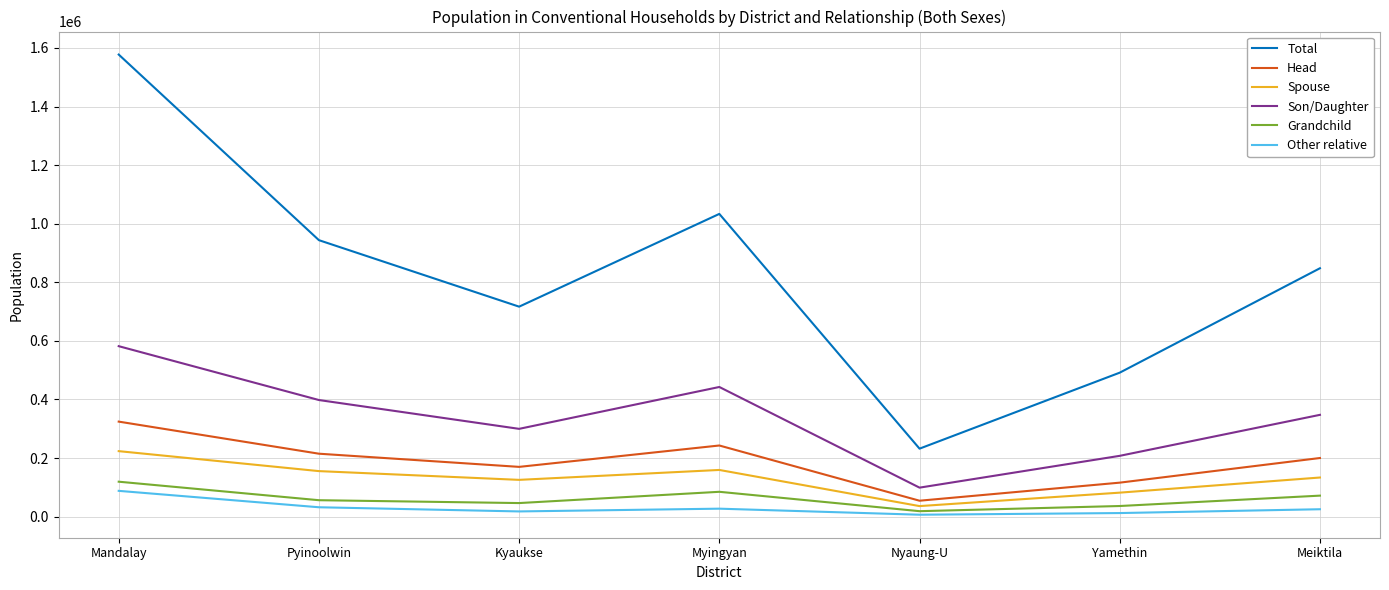

What is the lowest value of the Head series?

54473